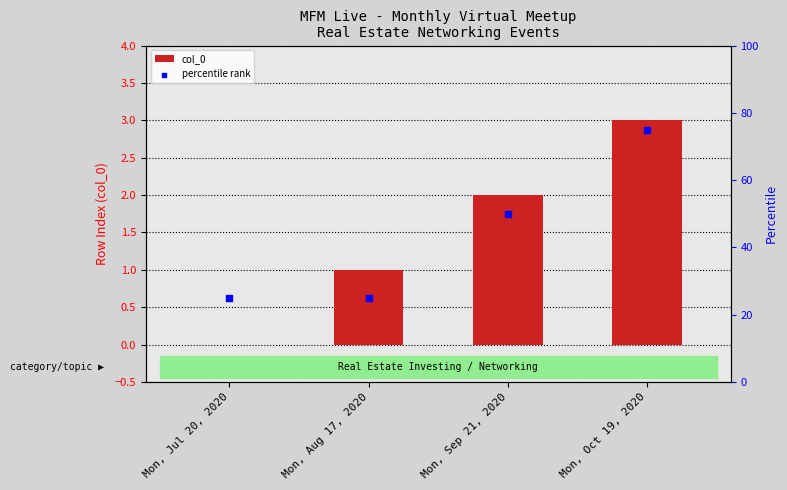

Which series has the largest total across all categories?

percentile rank